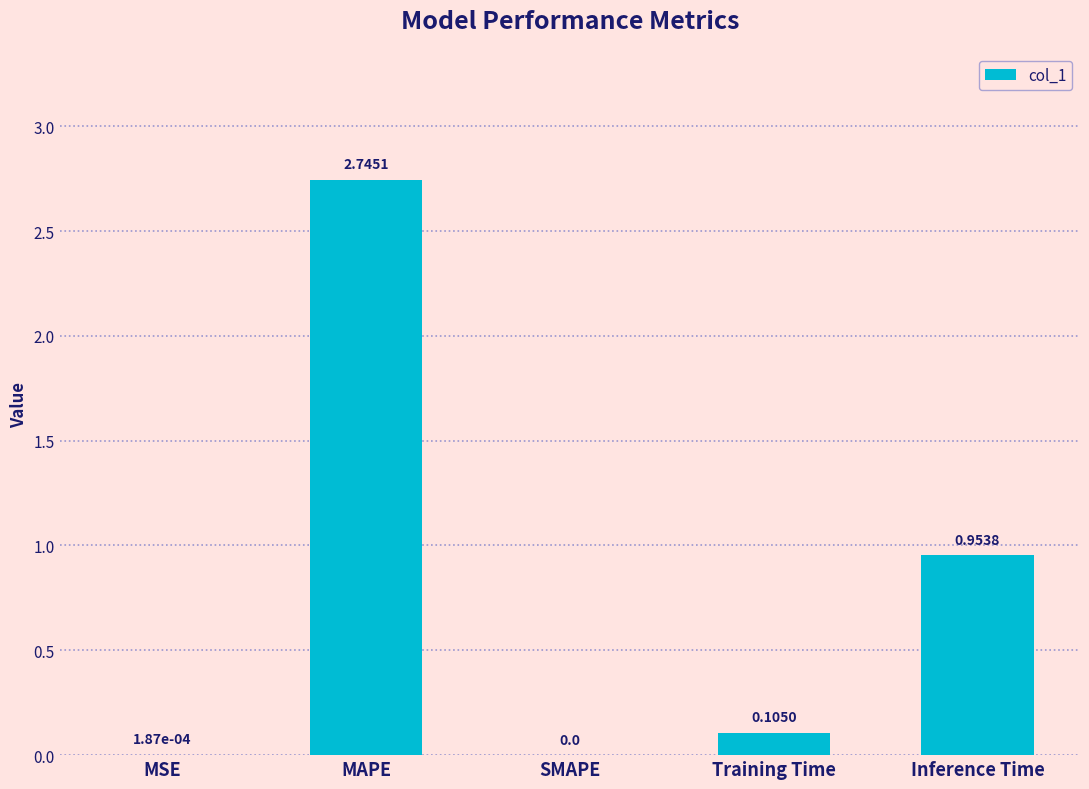

Between MAPE and SMAPE, which is larger?

MAPE